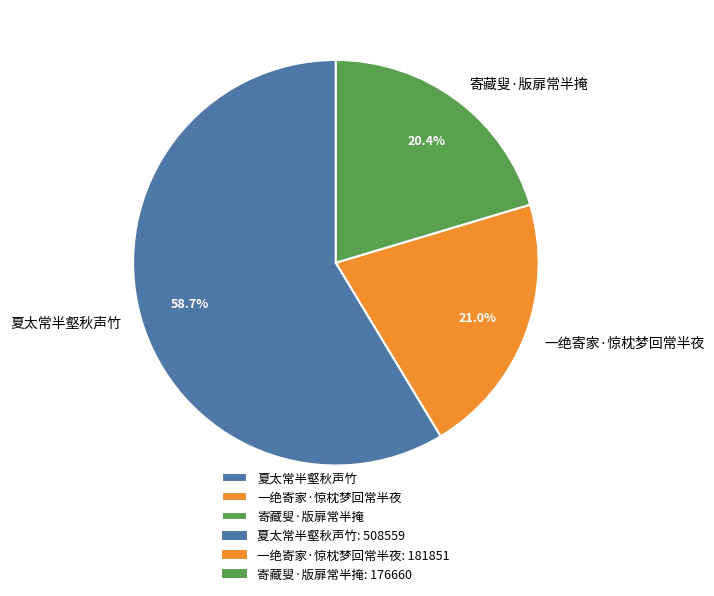

What is the smallest slice in the pie chart?

寄藏叟·版扉常半掩